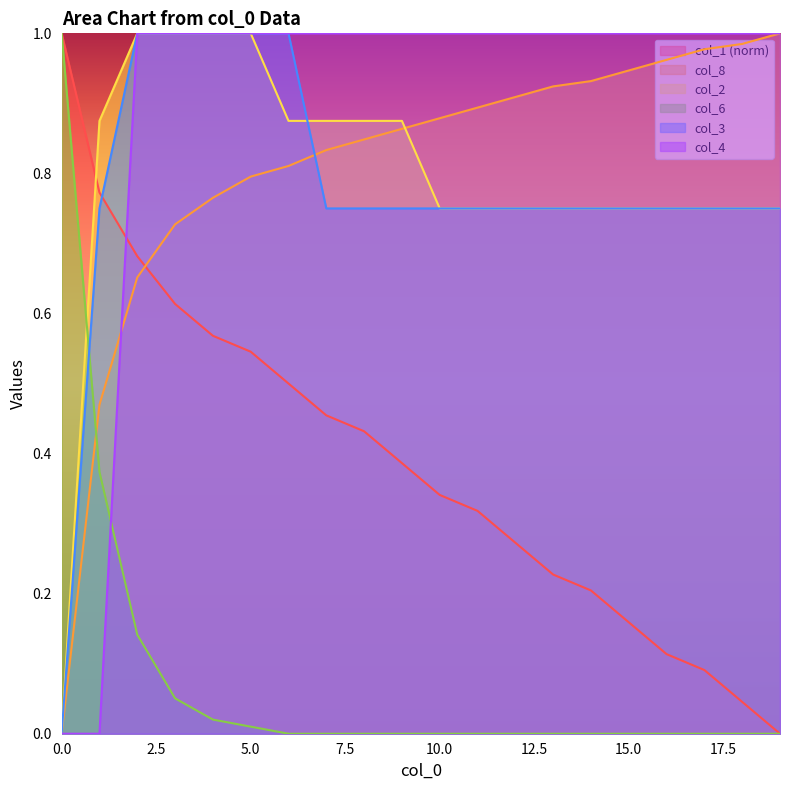

True or false: col_2 has a value of 1.0 at 4.

True